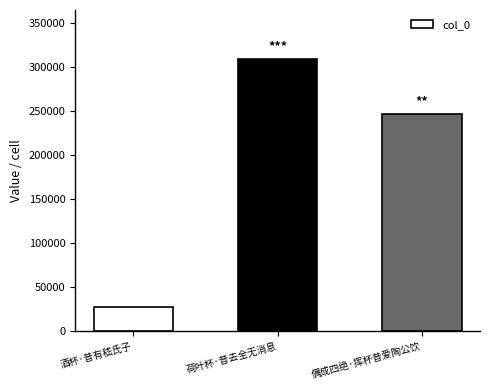

List the labels in order of value, largest first.

荷叶杯·昔去全无消息, 偶成四绝·挥杯昔爱陶公饮, 酒杯·昔有嵇氏子